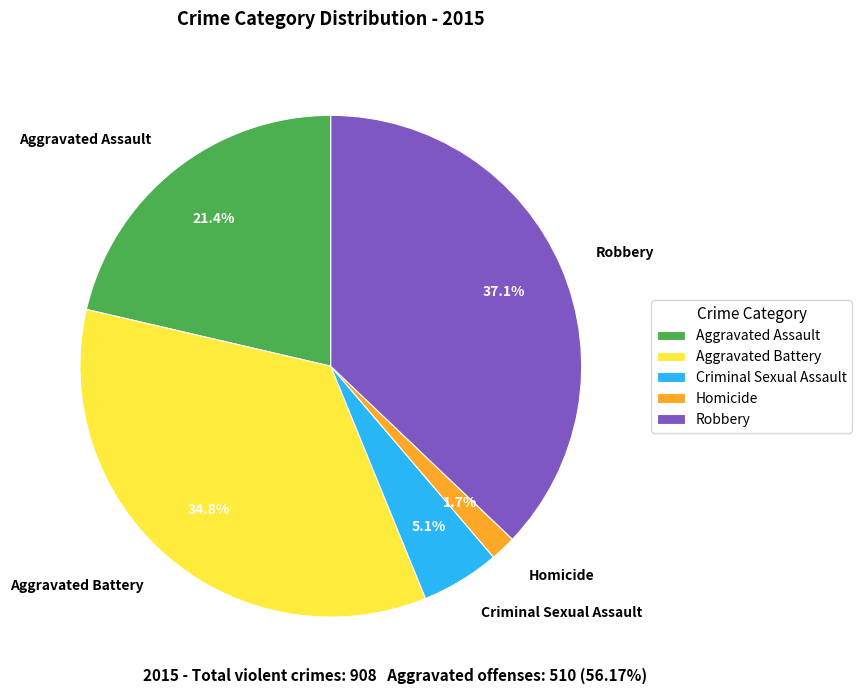

To the nearest percent, what portion does Aggravated Battery represent?

35%